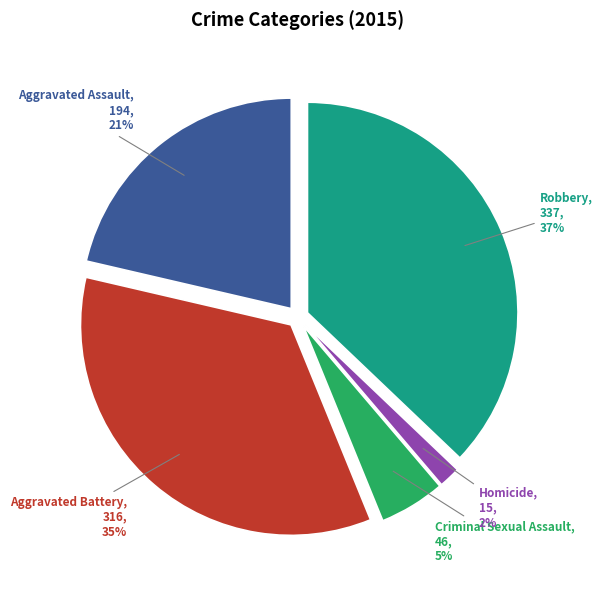

How many slices are in this pie chart?

5